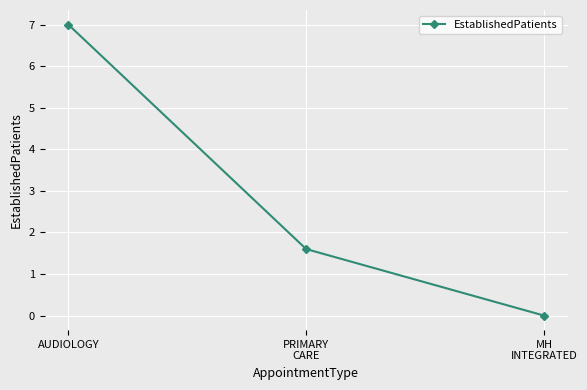

Reading left to right, transcribe all the data shown in this chart.

AUDIOLOGY=7.0	PRIMARY
CARE=1.6	MH
INTEGRATED=0.0